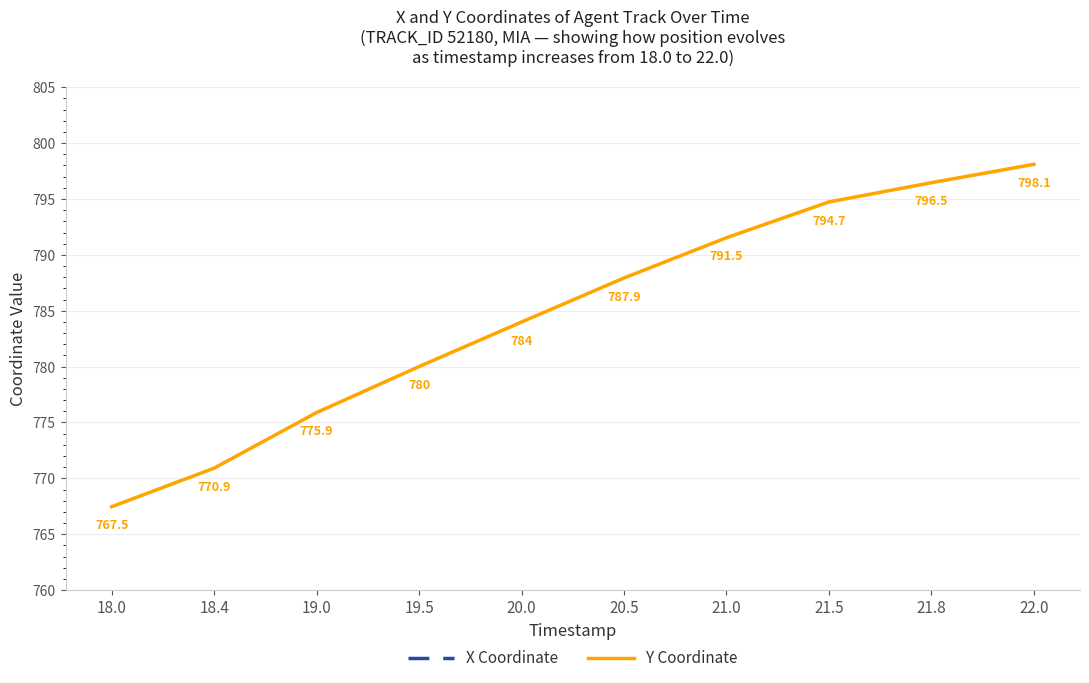

Which series has the widest spread of values?

Y Coordinate